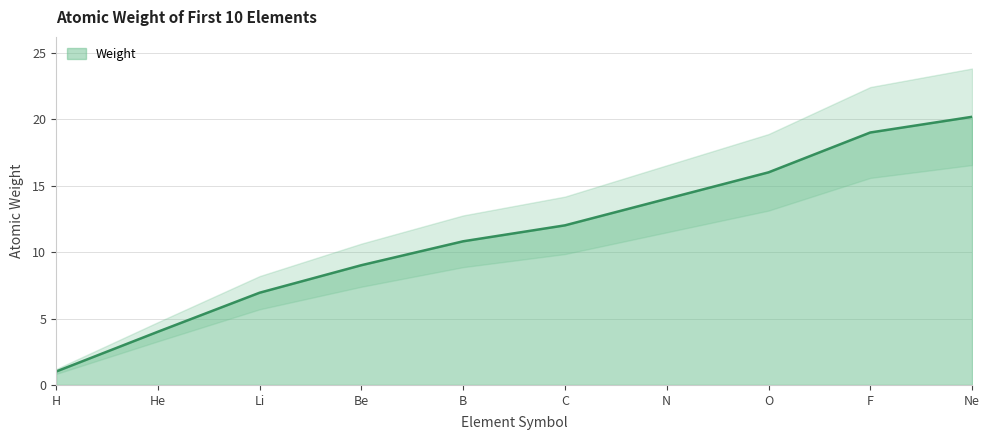

Reading right to left, list all the values displayed in this chart.

20.2	19.0	16.0	14.0	12.0	10.8	9.0	6.9	4.0	1.0